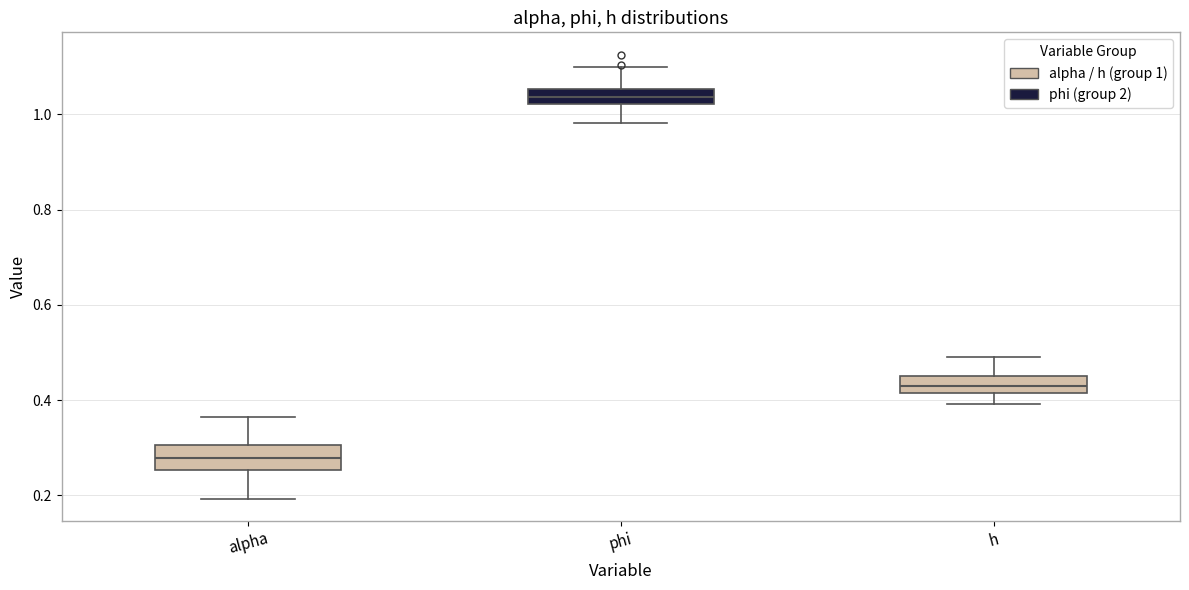

Reading left to right, transcribe this box plot: for each box, give where its median line is, the range the box spans, and where its two whiskers end, as read against the y-axis. The values are not printed on the chart, so give them approximately, as read against the axis.

alpha: median 0.28, box 0.26 to 0.30, whiskers 0.20 to 0.36
phi: median 1.04, box 1.02 to 1.06, whiskers 0.98 to 1.10
h: median 0.42 (inside the box), box 0.42 to 0.44, whiskers 0.40 to 0.50